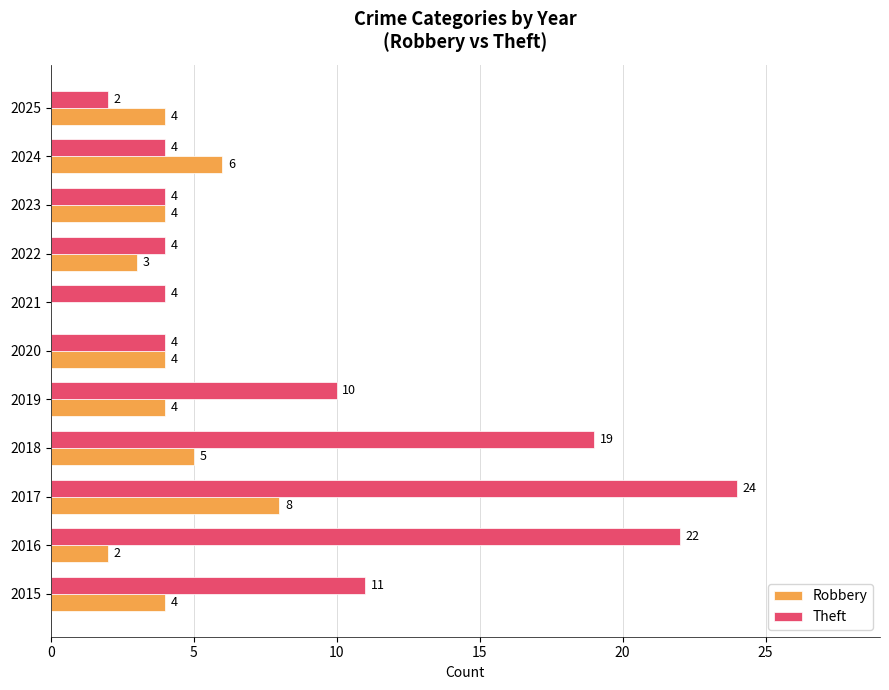

Between 2022 and 2024, which series saw the biggest shift?

Robbery